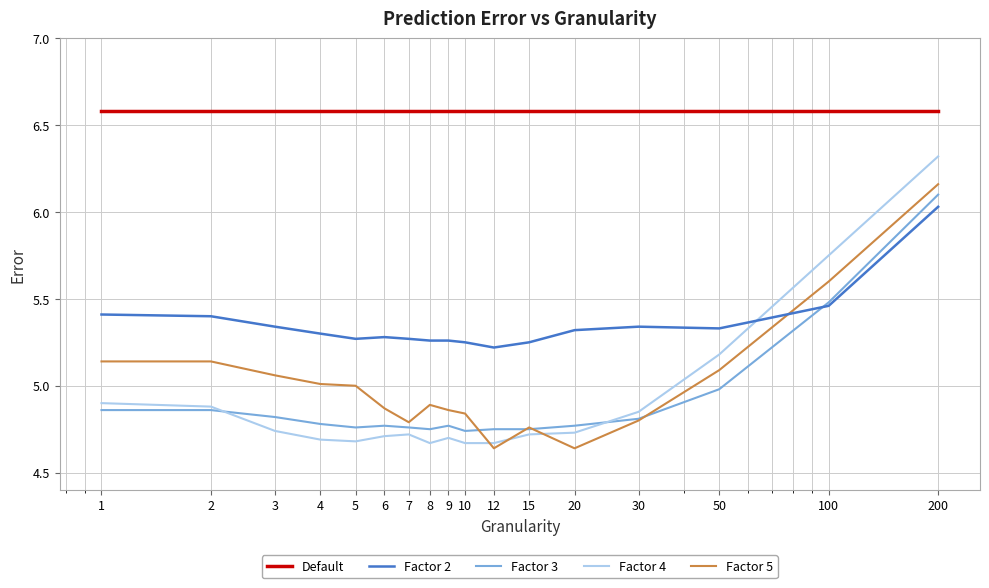

True or false: Factor 4 and Default intersect in this chart.

False